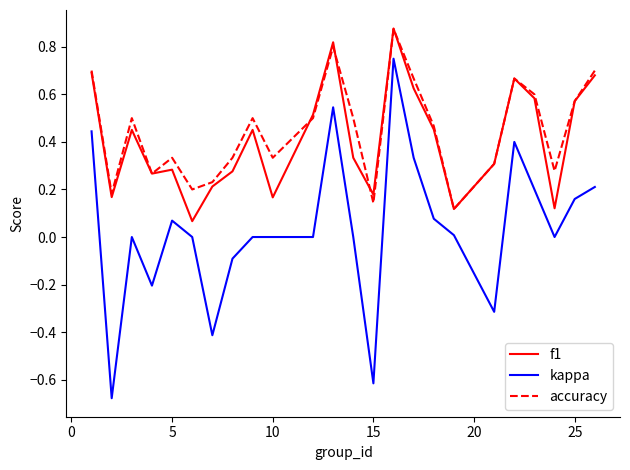

True or false: kappa and f1 intersect in this chart.

False